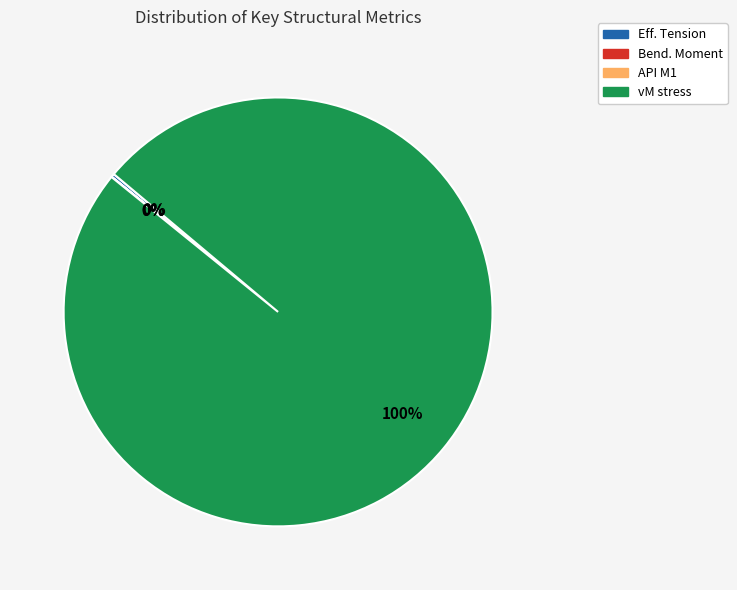

What is the largest slice in the pie chart?

vM stress